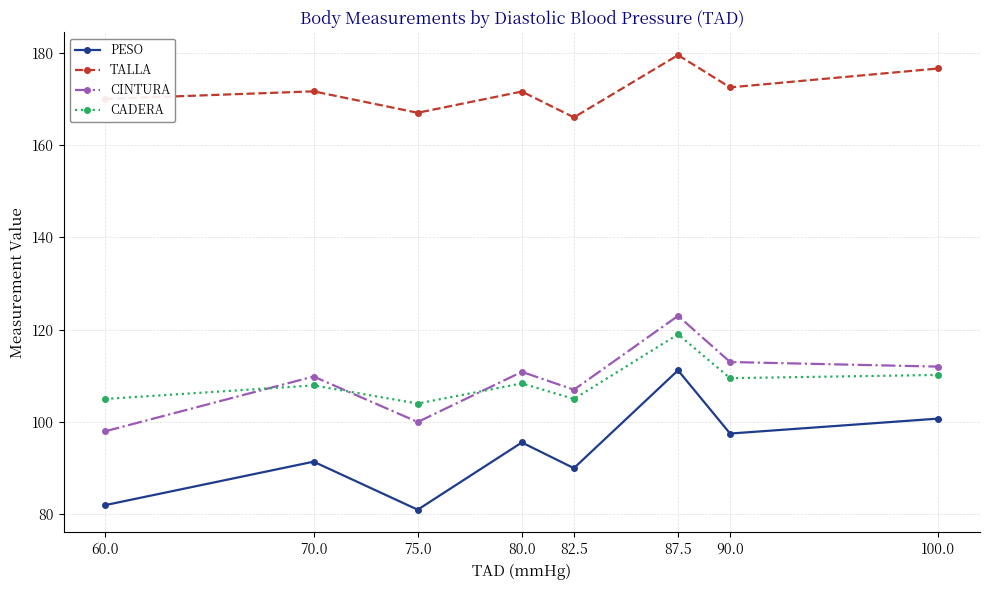

Which series changed the most between 60.0 and 80.0?

PESO